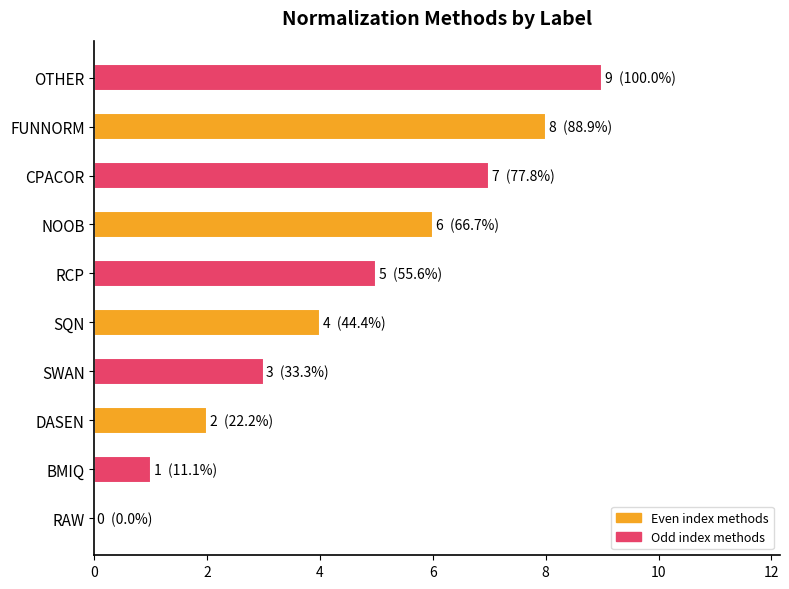

What is the sum of all values?

45